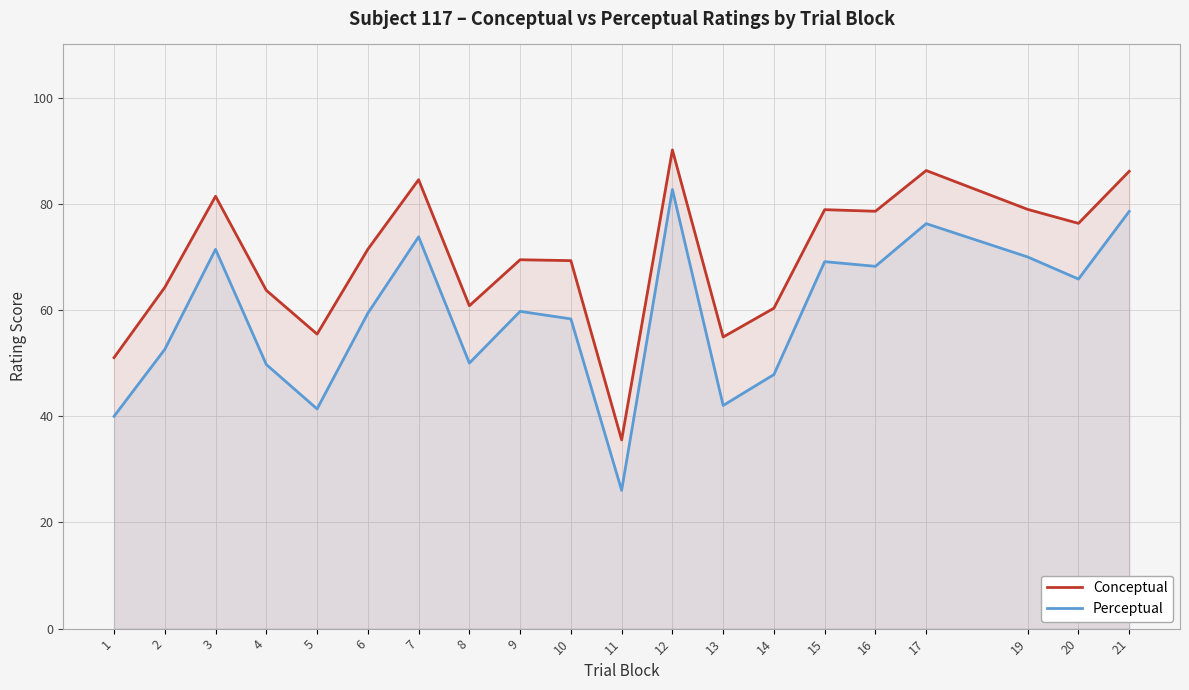

What is the difference between the Perceptual values at 10 and 9?

1.4